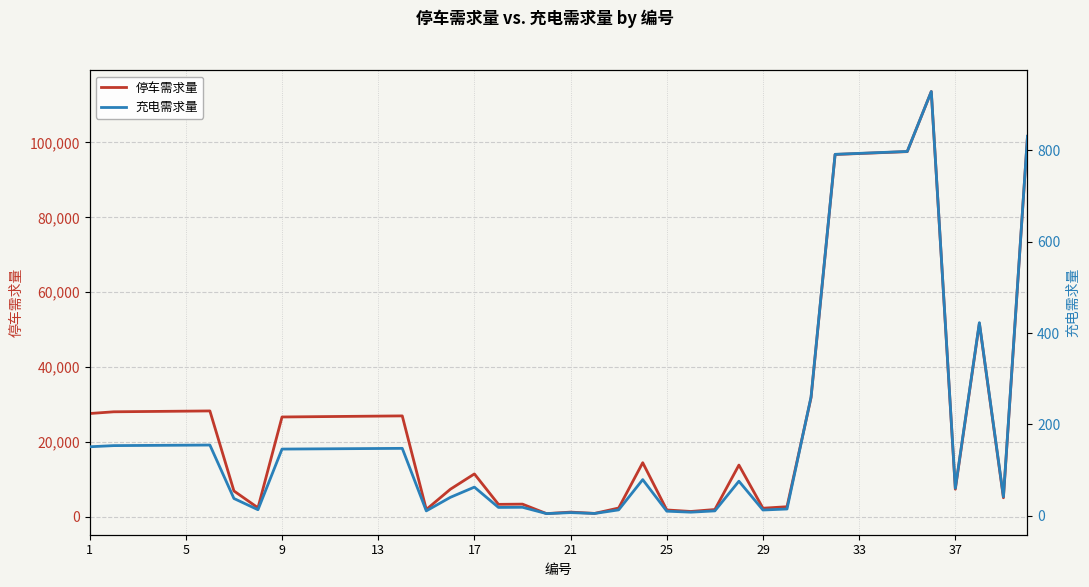

At 14, list the series in order from largest to smallest.

停车需求量, 充电需求量